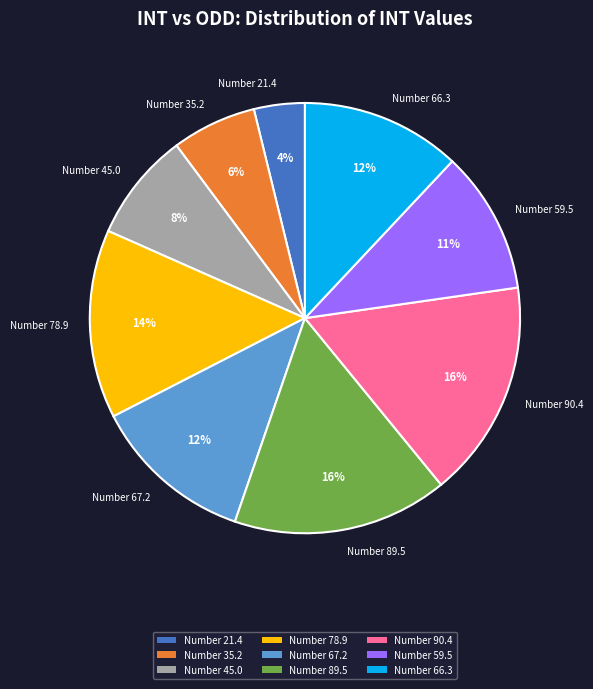

Combined, do Number 89.5 and Number 66.3 account for over 50%?

No